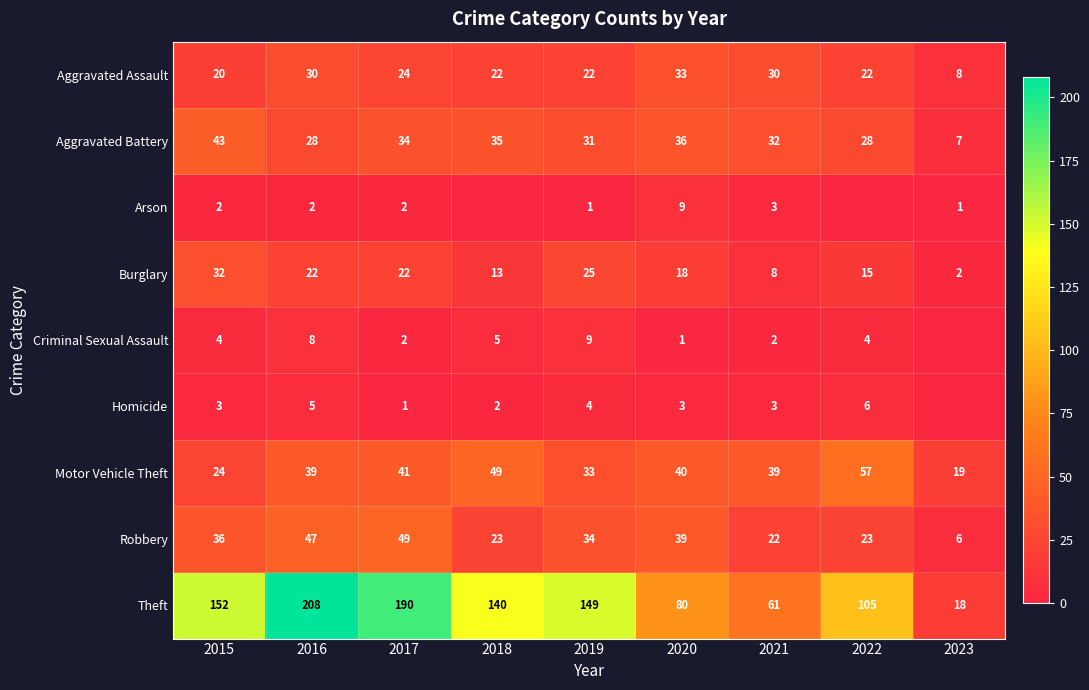

Which series changed the most between 2015 and 2019?

Aggravated Battery